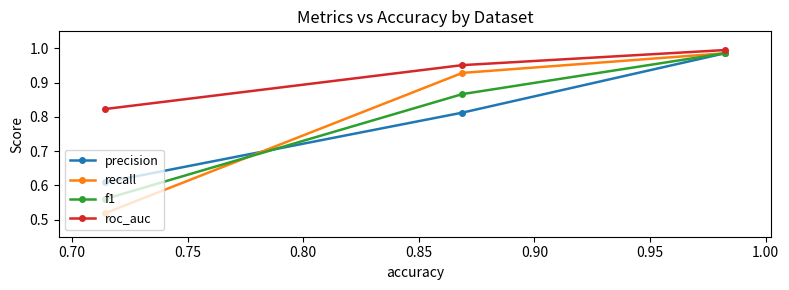

At how many categories does at least one series exceed 0?

3